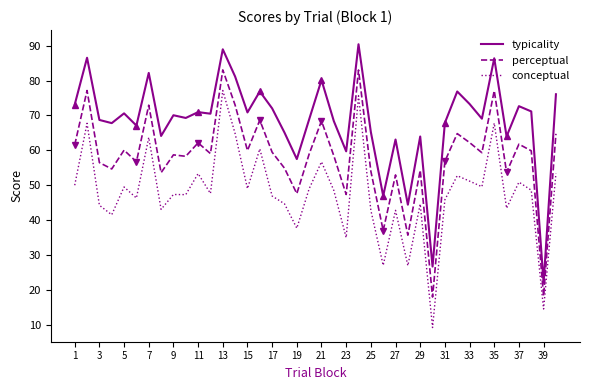

How many lines are shown in the chart?

3